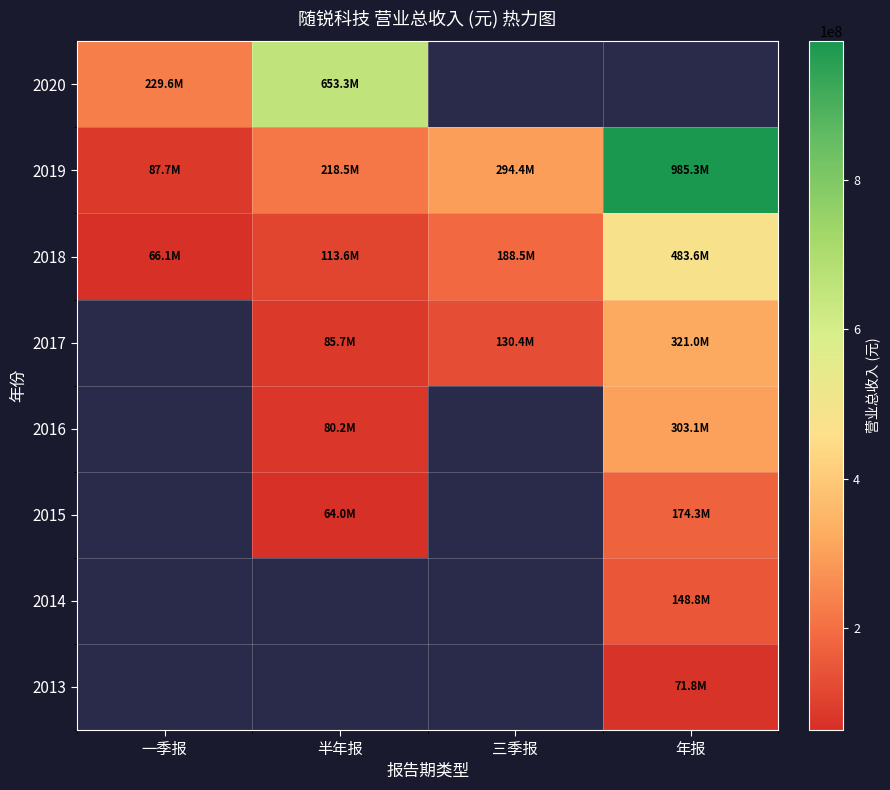

True or false: 2018 has a value of 483557780.8 at 年报.

True